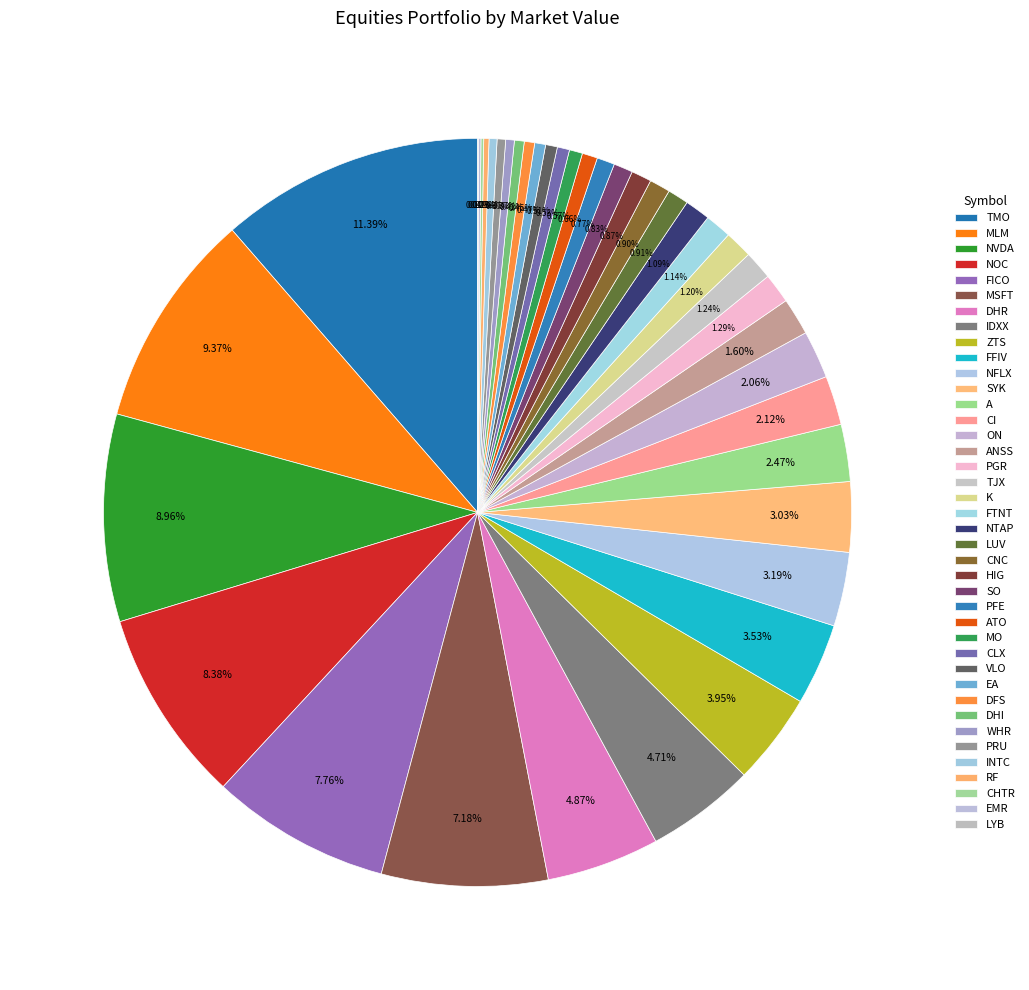

Rank the categories by value from lowest to highest.

LYB, EMR, CHTR, RF, INTC, PRU, WHR, DHI, DFS, EA, VLO, CLX, MO, ATO, PFE, SO, HIG, CNC, LUV, NTAP, FTNT, K, TJX, PGR, ANSS, ON, CI, A, SYK, NFLX, FFIV, ZTS, IDXX, DHR, MSFT, FICO, NOC, NVDA, MLM, TMO